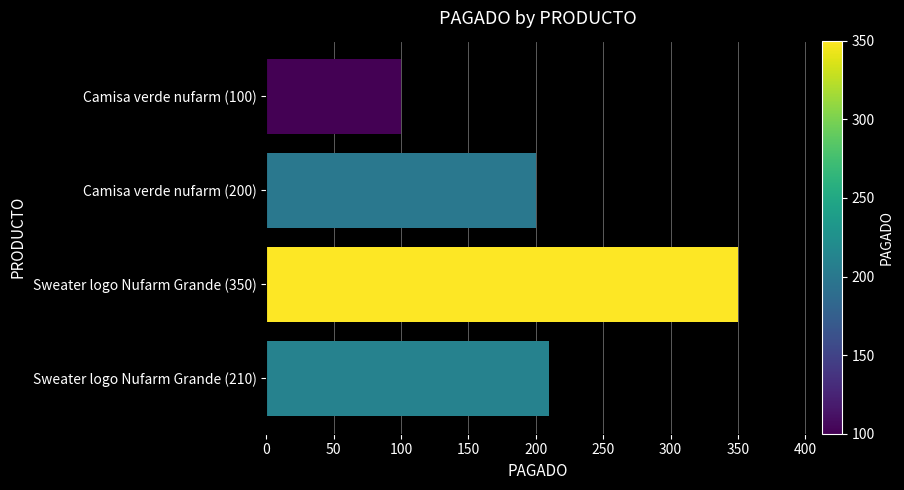

What is the change in value from Camisa verde nufarm (200) to Camisa verde nufarm (100)?

-100